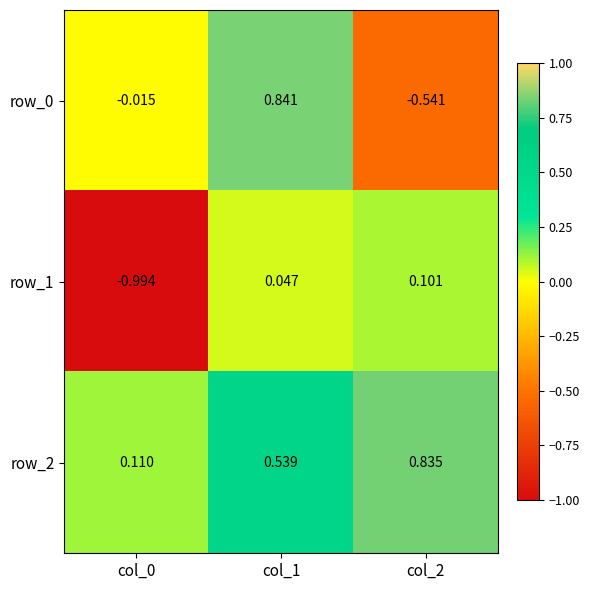

Is the value of row_0 at col_2 greater than the value of row_1 at col_0?

Yes